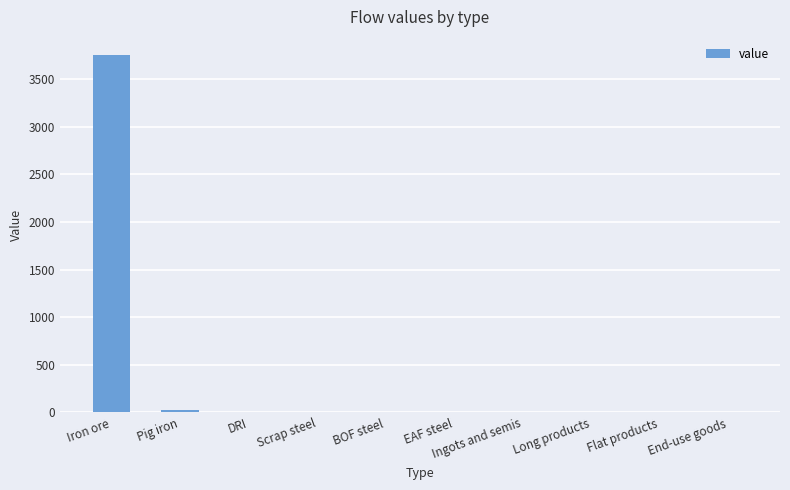

At which category does the chart reach its peak across all series?

Iron ore